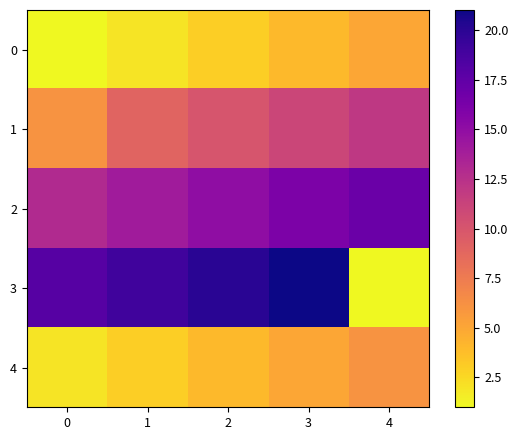

Which has a higher value, 1 or 0?

1